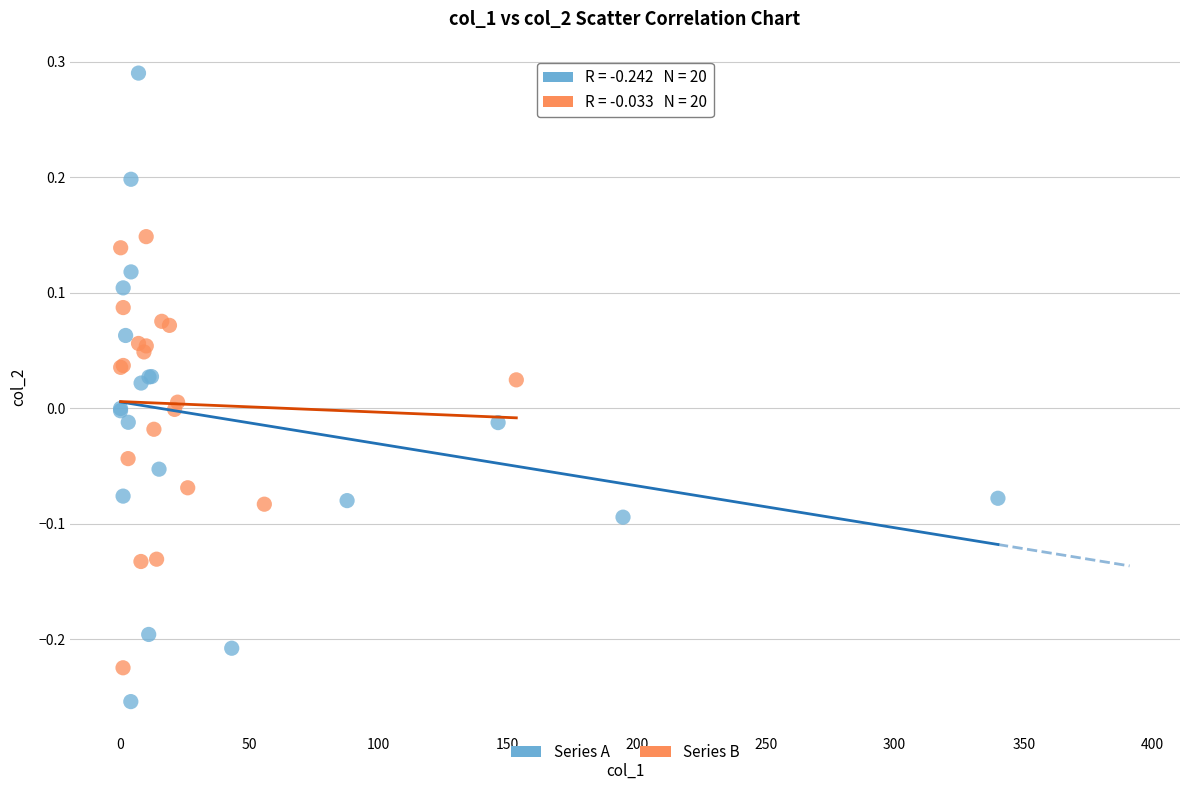

Which series has the largest Y range (max minus min)?

Series A